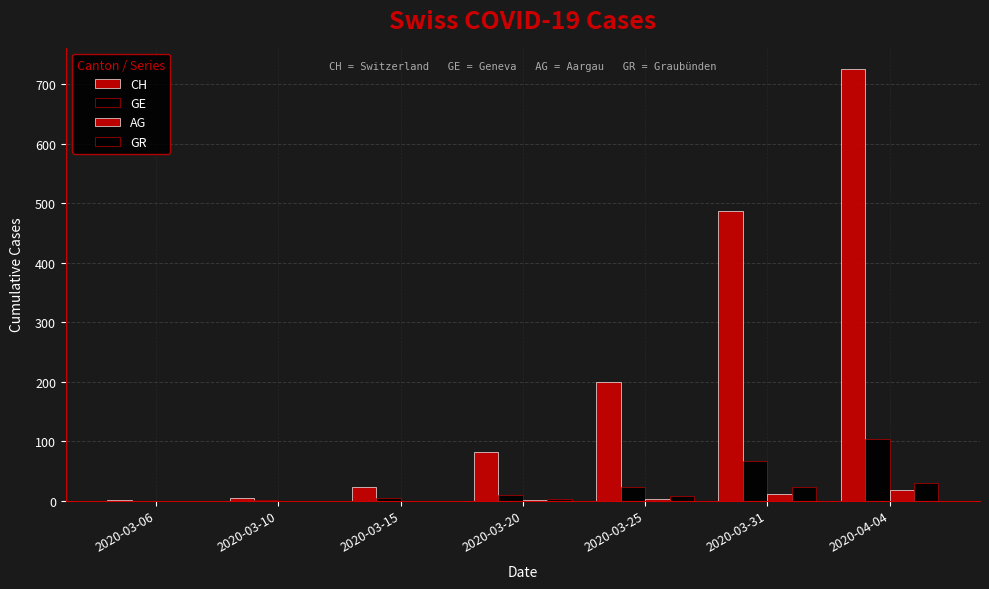

Which label corresponds to the largest value in the chart?

2020-04-04